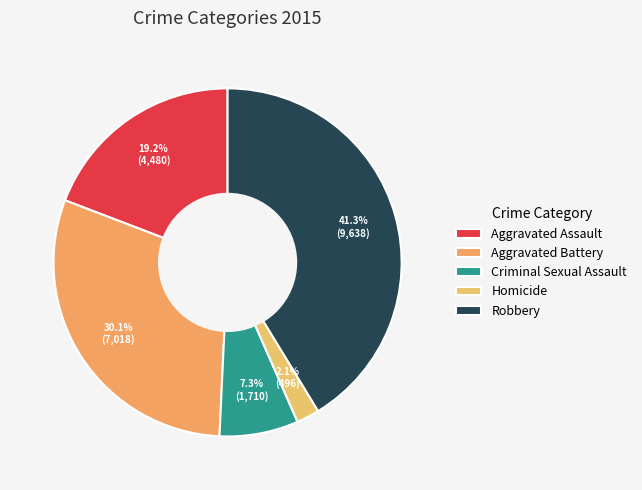

Is Aggravated Assault the majority of the pie?

No